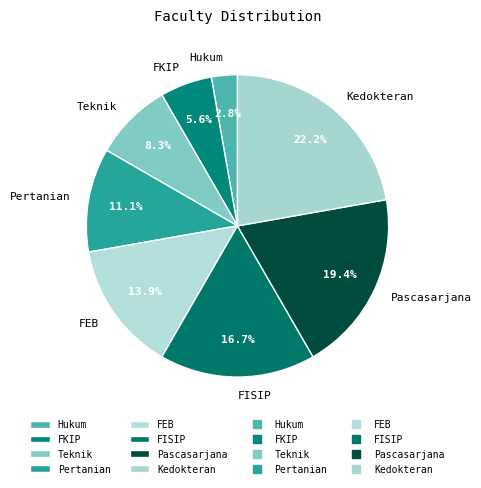

What portion of the pie excludes Hukum?

97.2%